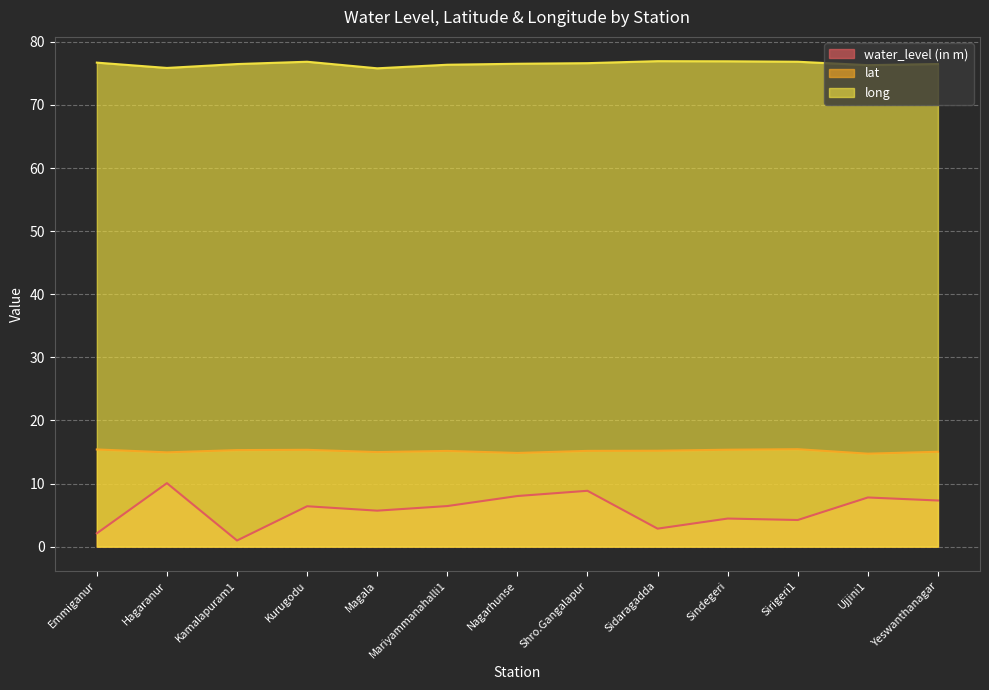

What position from the right is Magala?

9